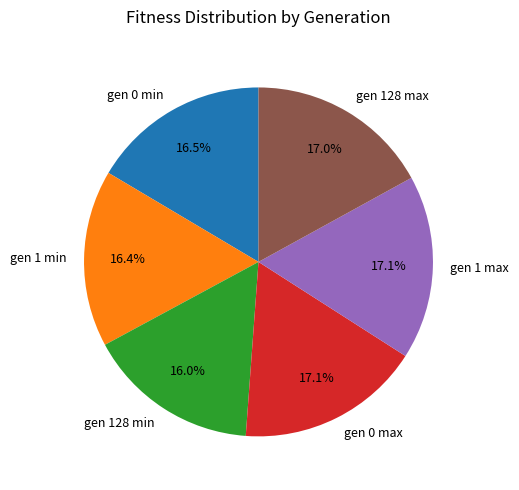

The gen 128 min slice represents 16% of the pie. True or false?

True